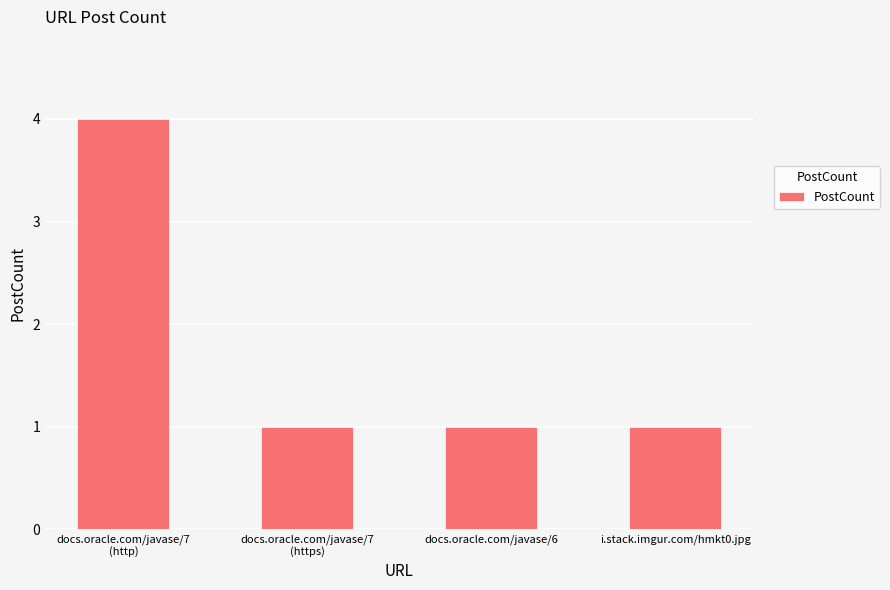

What is the average value?

2